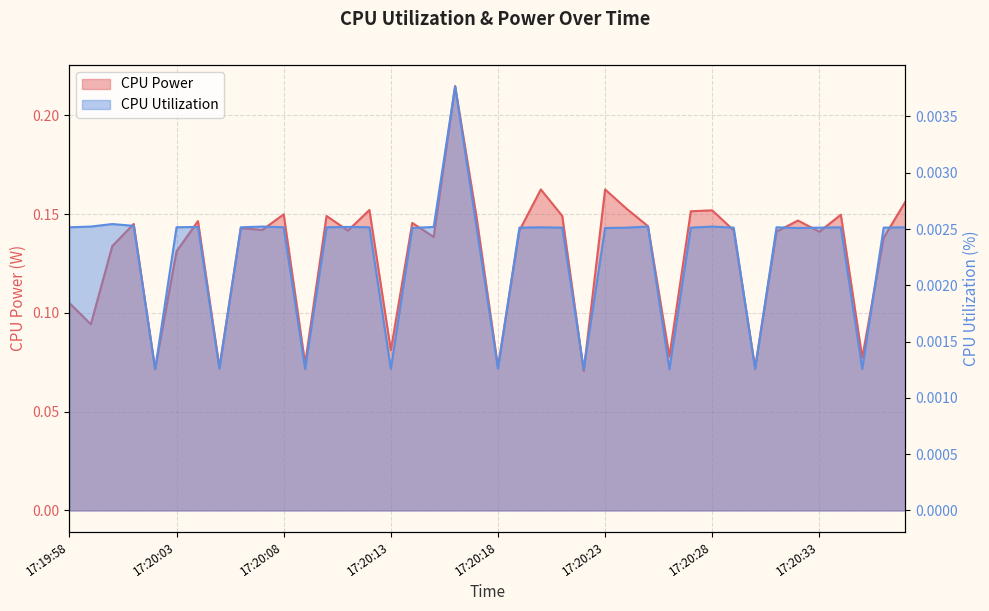

The CPU Power series shows 0.1 at 17:20:33. True or false?

True